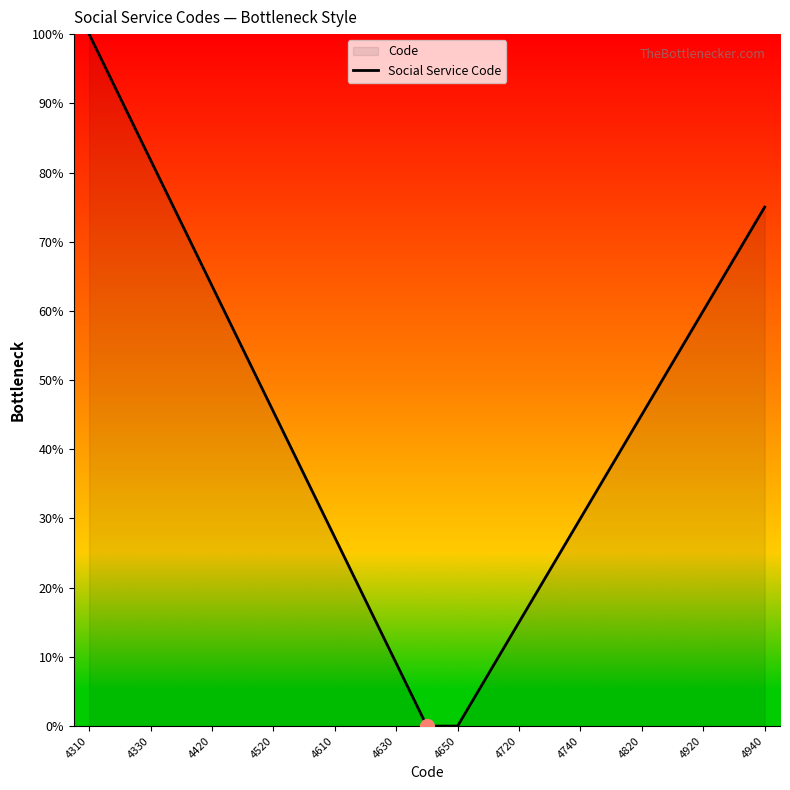

What is the difference between the maximum and minimum values?

100.0